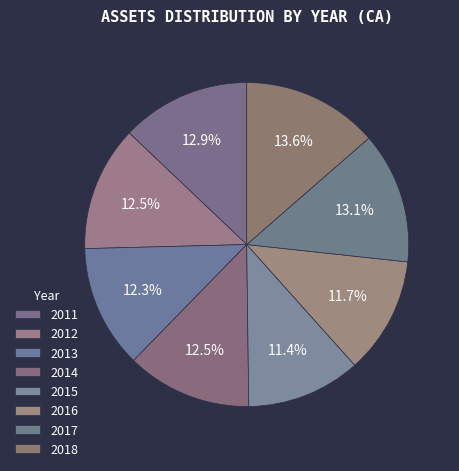

How many slices are in this pie chart?

8